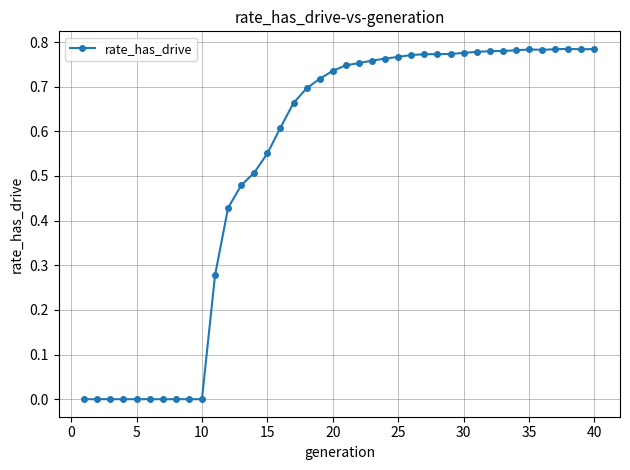

True or false: there are more than 0 points higher than both neighbors.

True